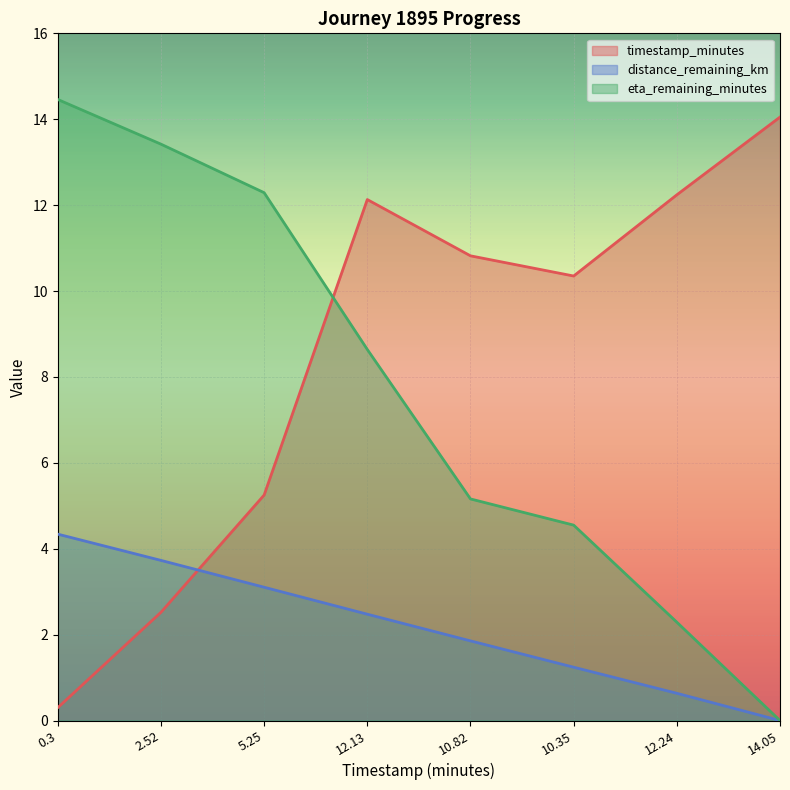

What is the value of the distance_remaining_km point at the 6th from the left?

1.2